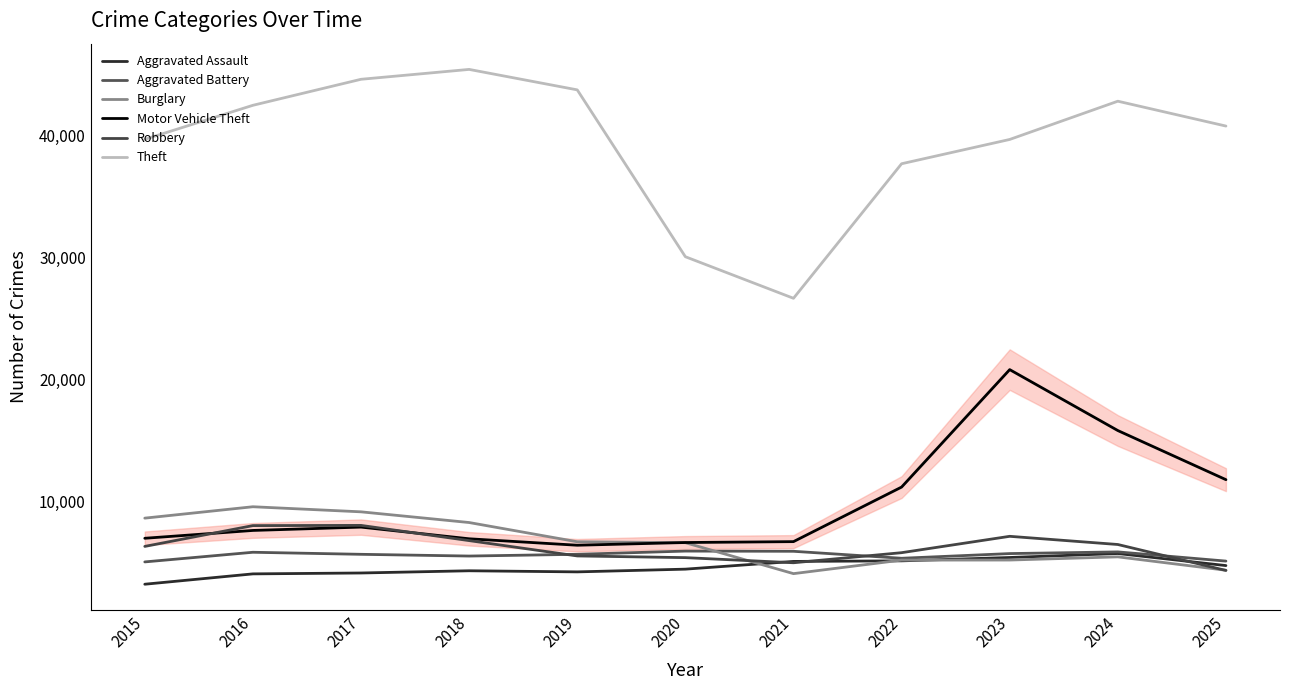

Does the chart have visible grid lines?

No